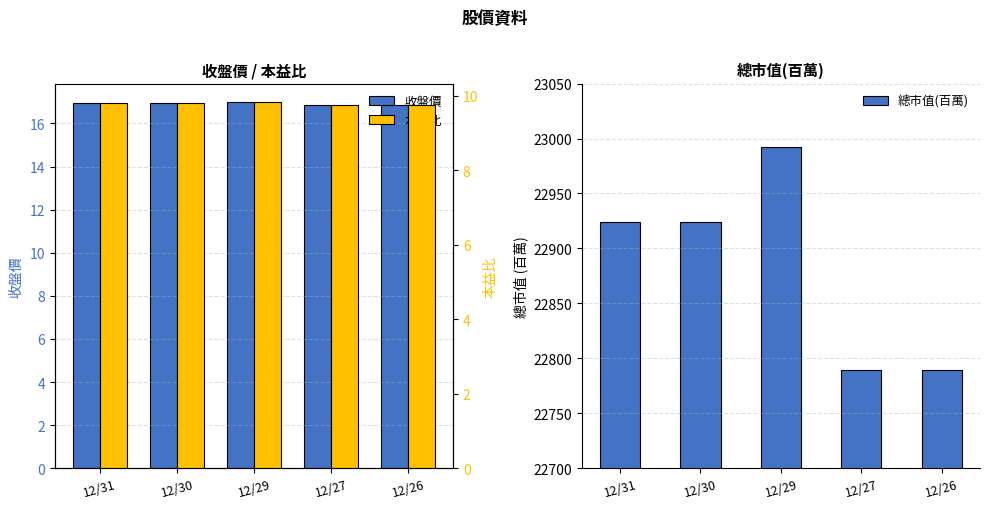

List the series in order of their peak value, lowest first.

本益比, 收盤價, 總市值(百萬)